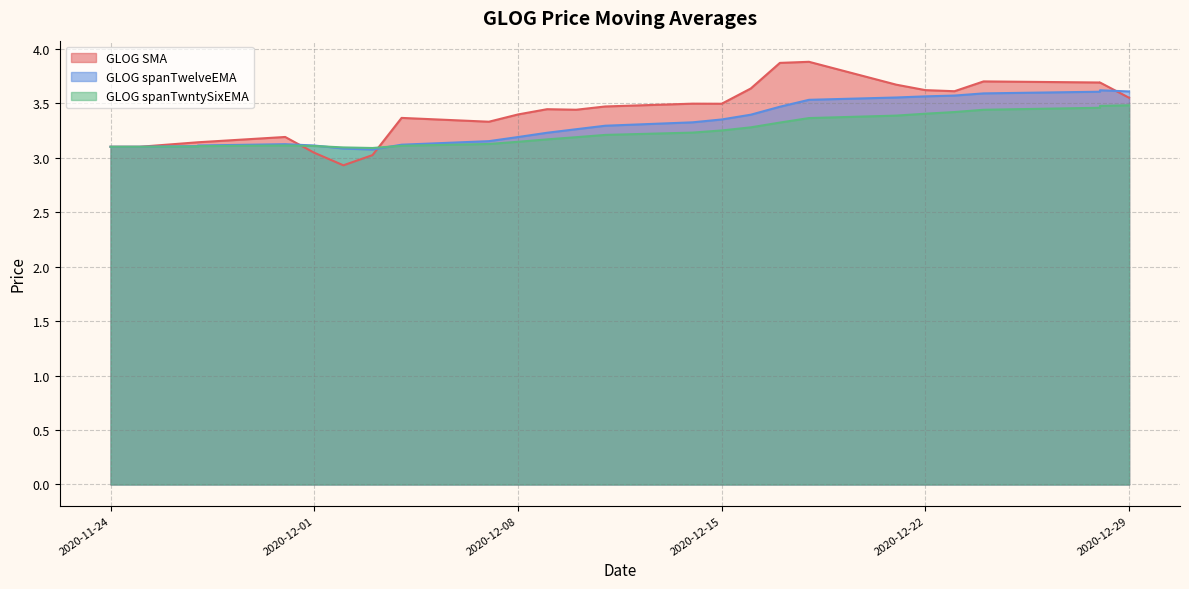

Where does the GLOG SMA series first go above 3?

2020-11-24